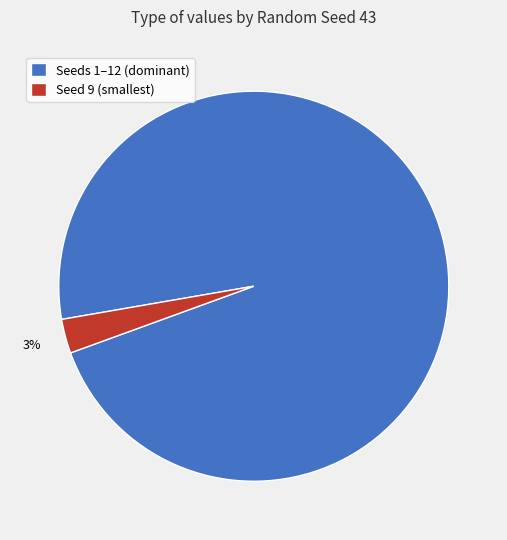

How many slices are in this pie chart?

2